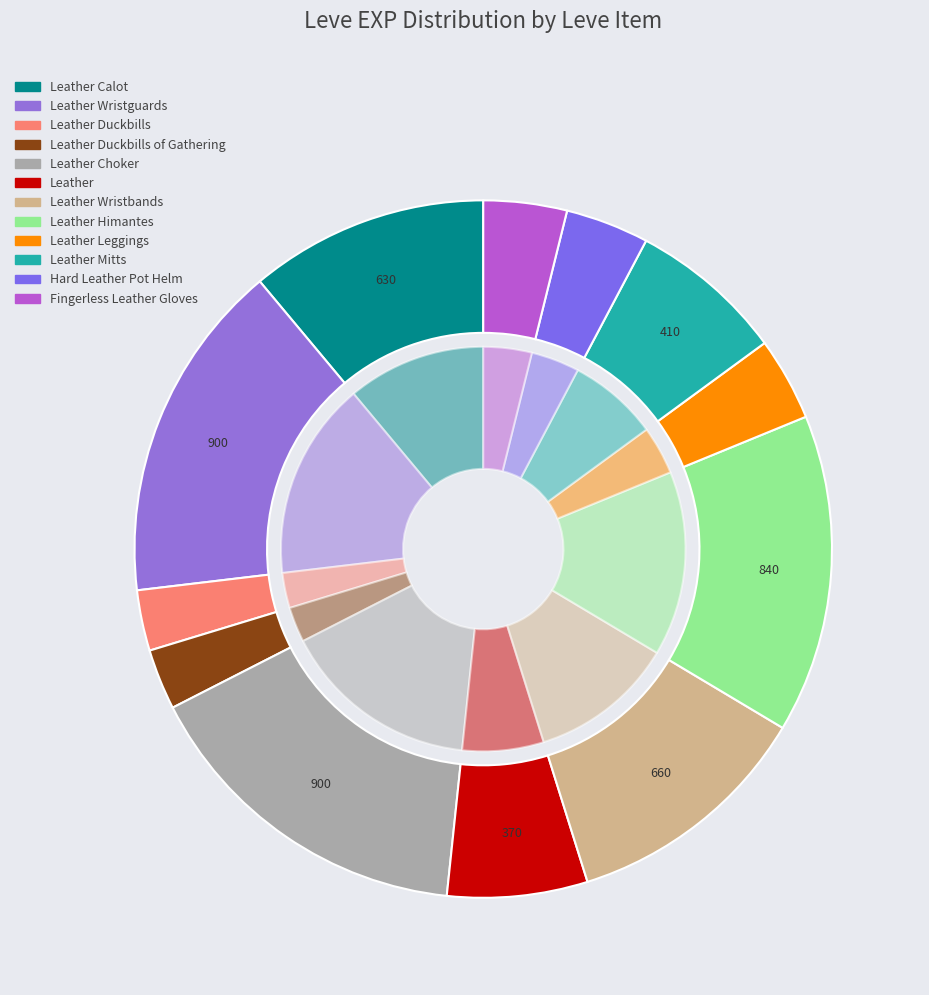

Is Leather Calot the majority of the pie?

No